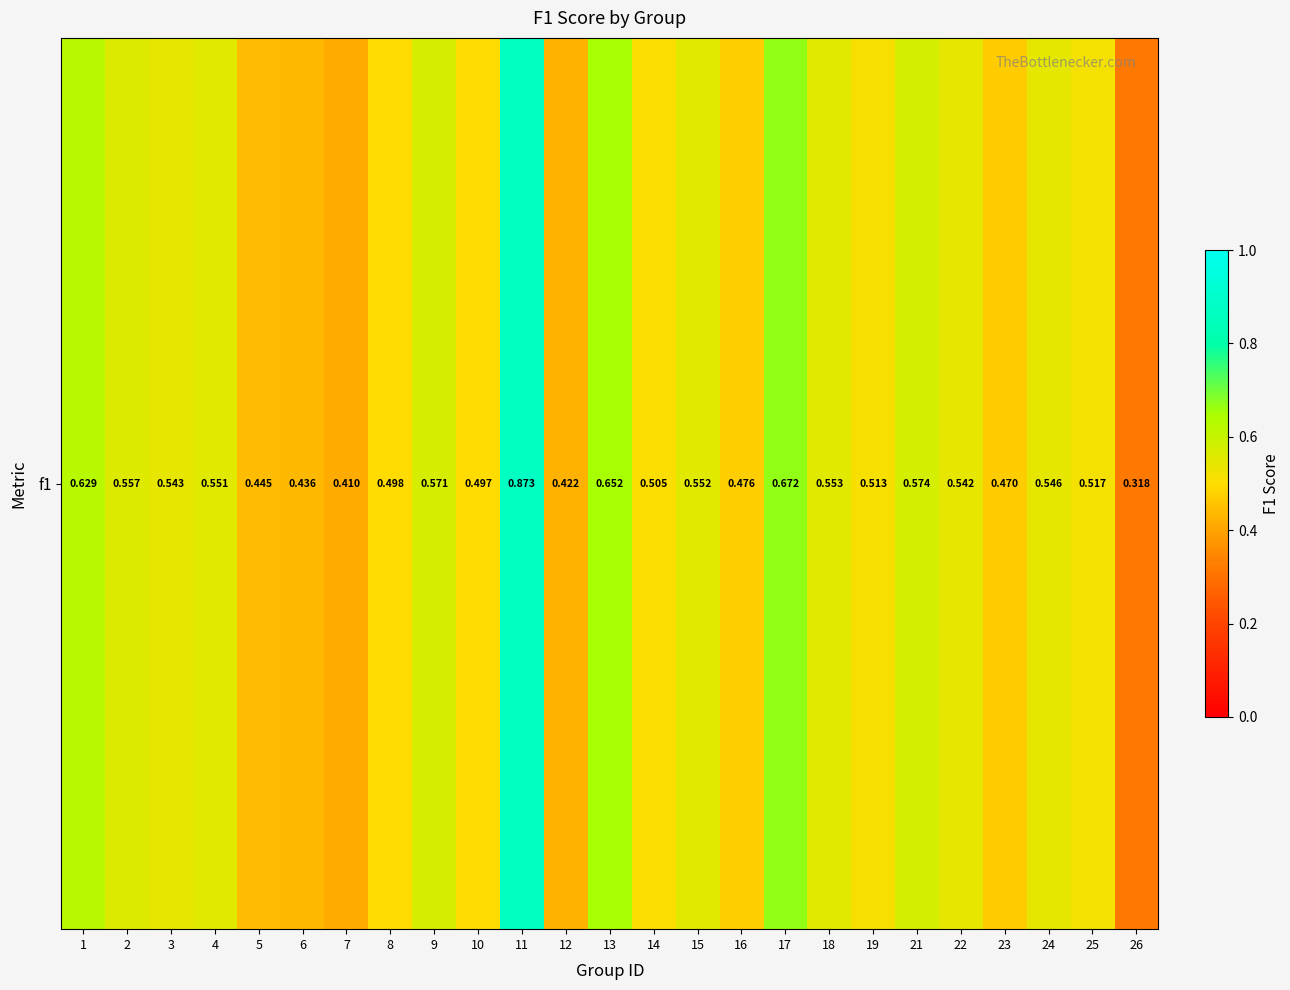

Reading left to right, list all the values displayed in this chart.

0.6	0.6	0.5	0.6	0.4	0.4	0.4	0.5	0.6	0.5	0.9	0.4	0.7	0.5	0.6	0.5	0.7	0.6	0.5	0.6	0.5	0.5	0.5	0.5	0.3